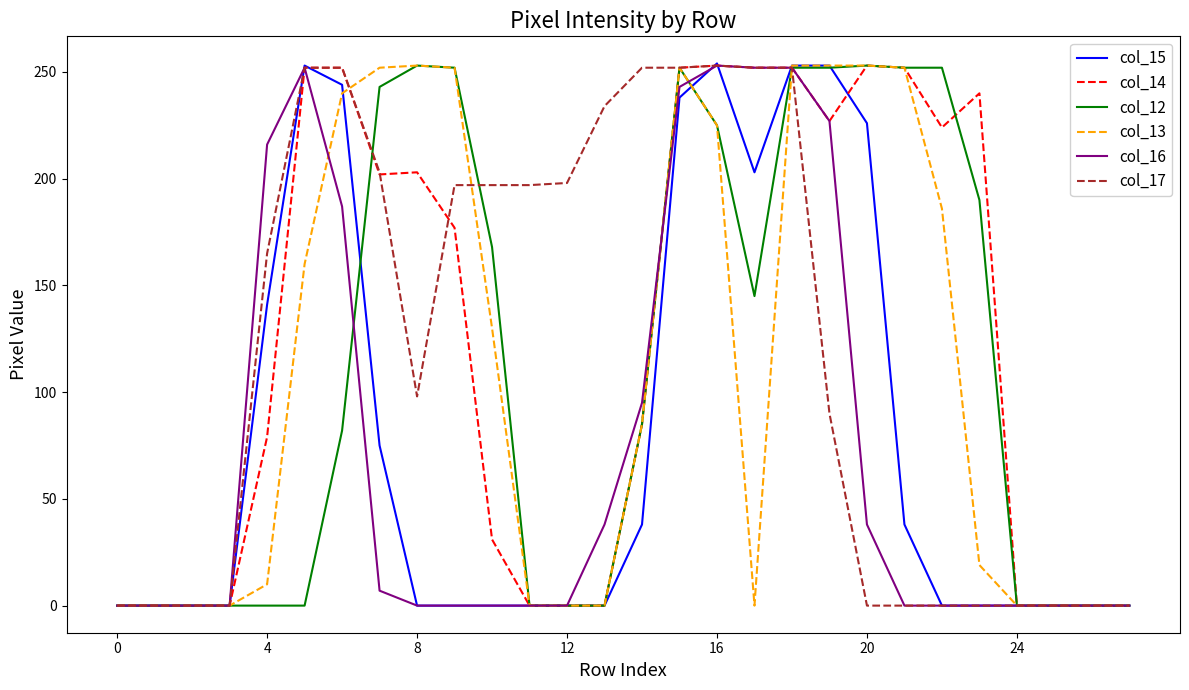

What is the maximum value shown in the chart?

254